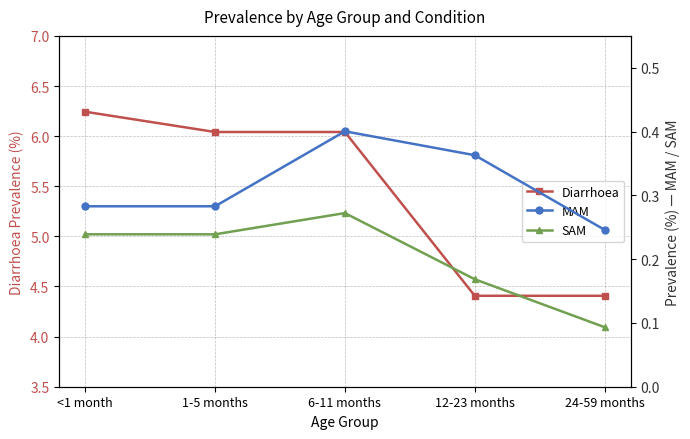

True or false: Diarrhoea and SAM cross at least once.

False